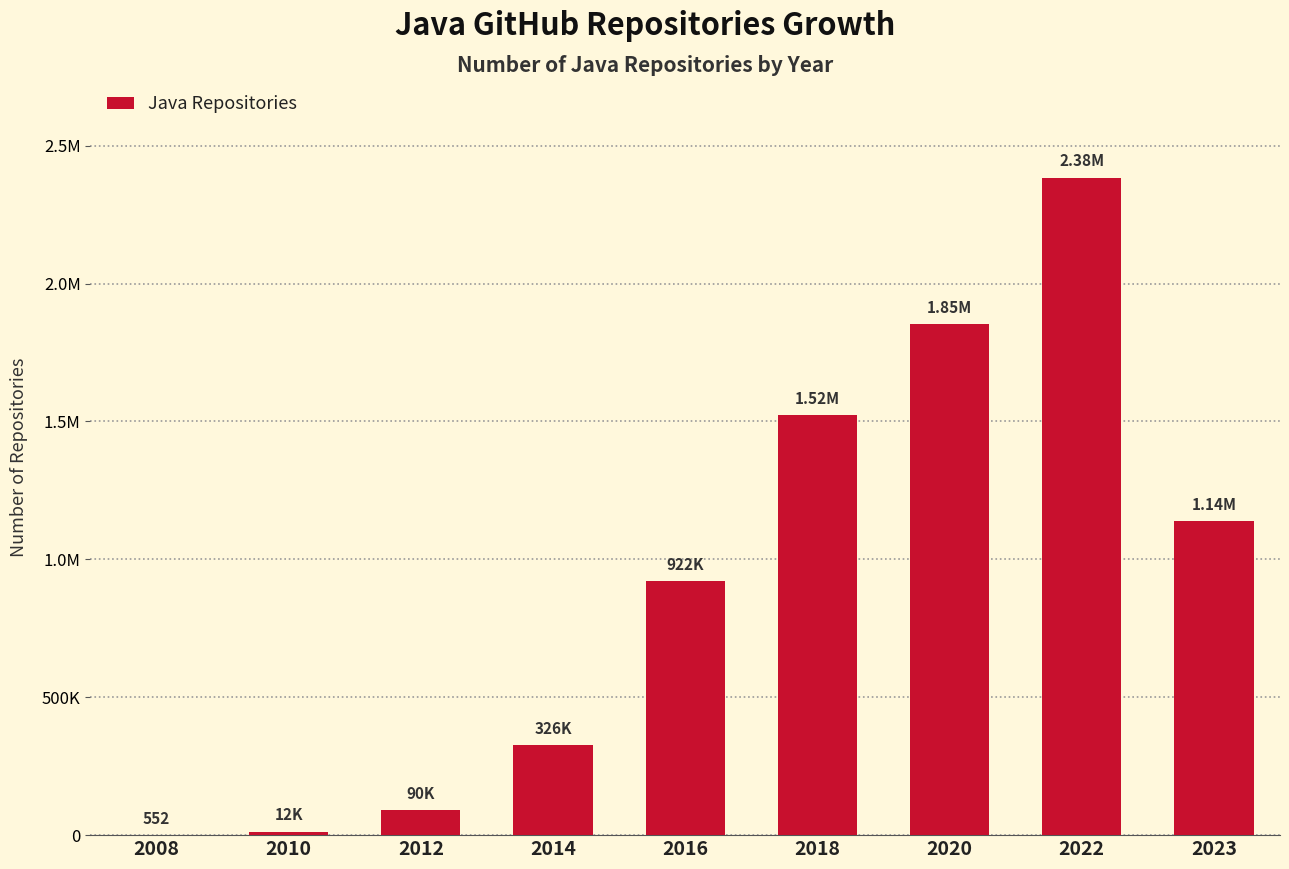

Are the bars horizontal?

No